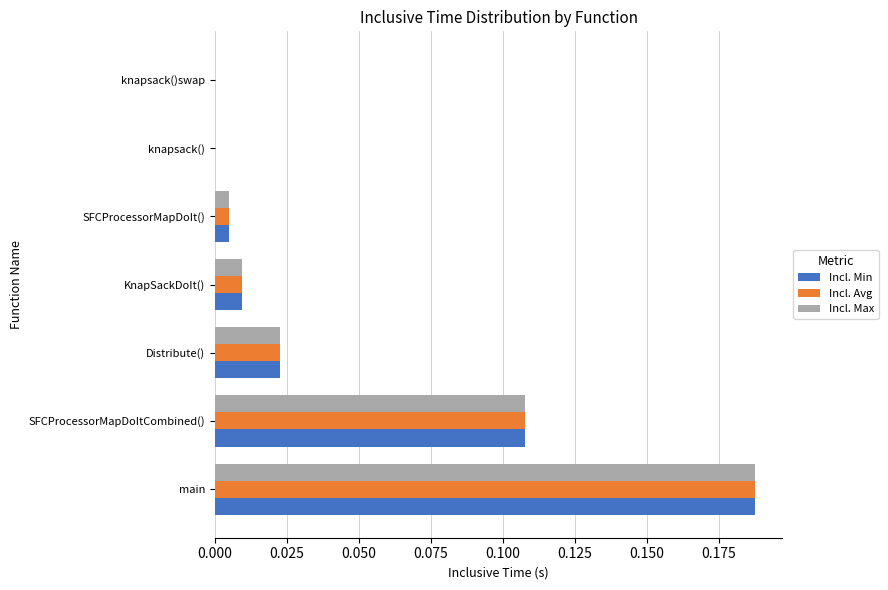

What is the sum of all Incl. Max values?

0.3